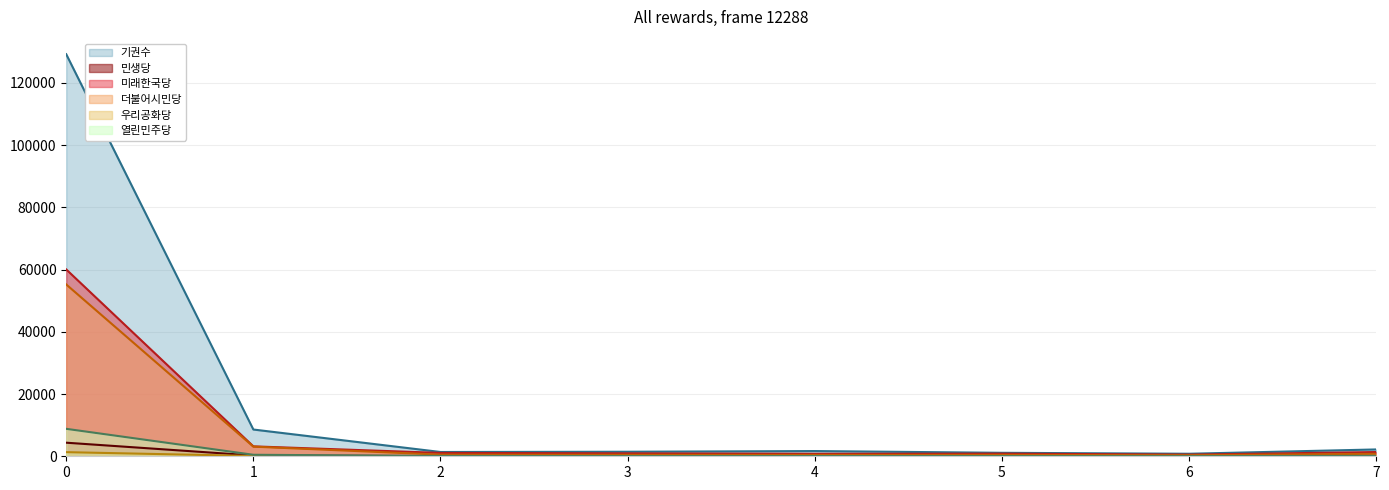

What is the value of the 우리공화당 point at the 1st from the left?

1322